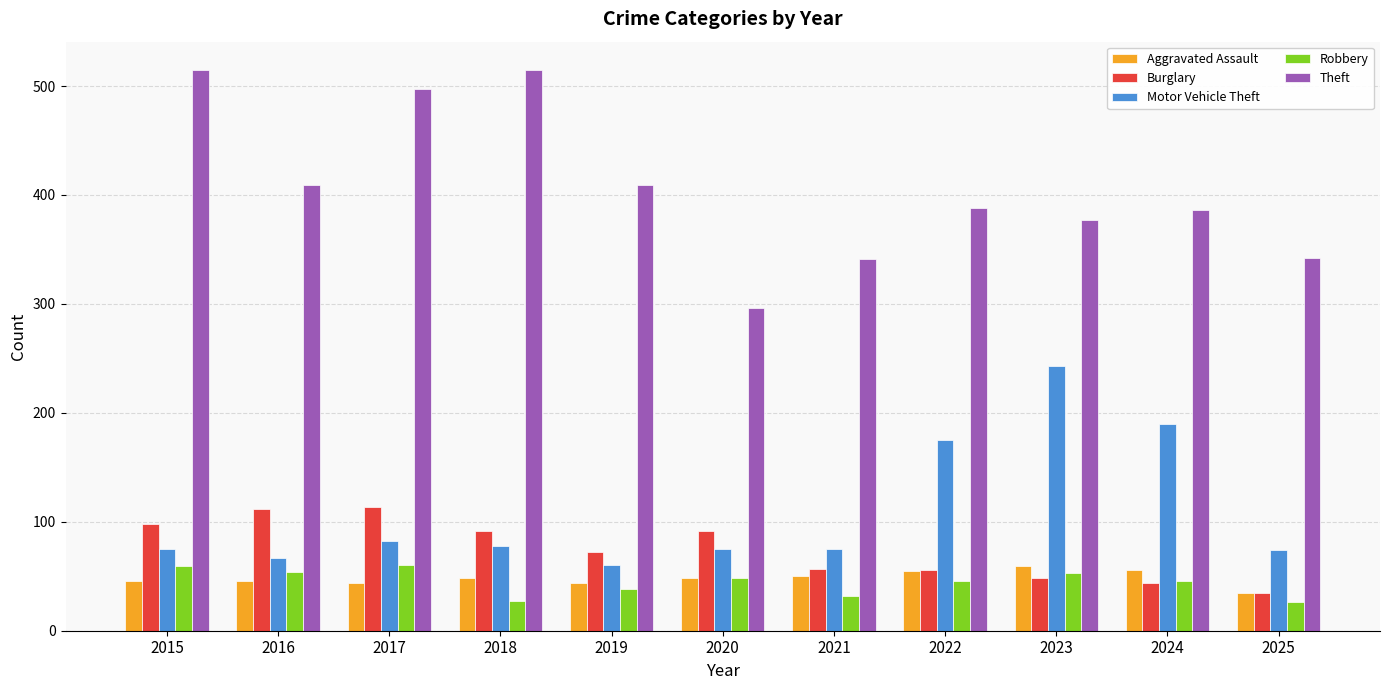

Count the number of data series in this chart.

5